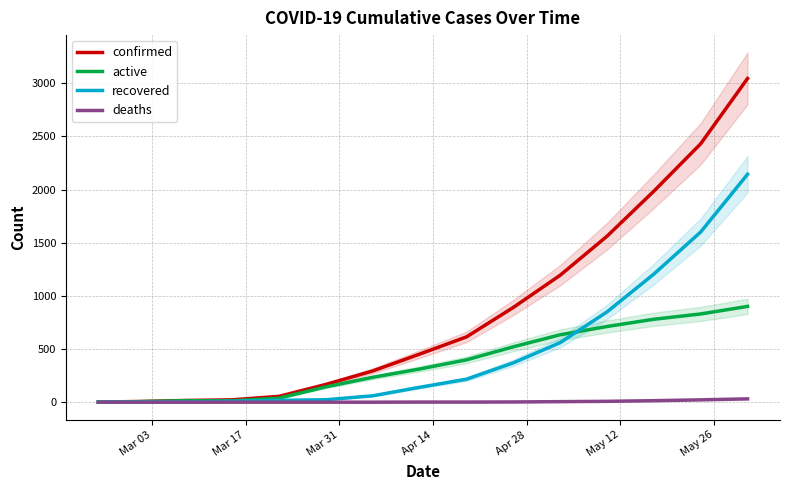

What is the highest value of the active series?

901